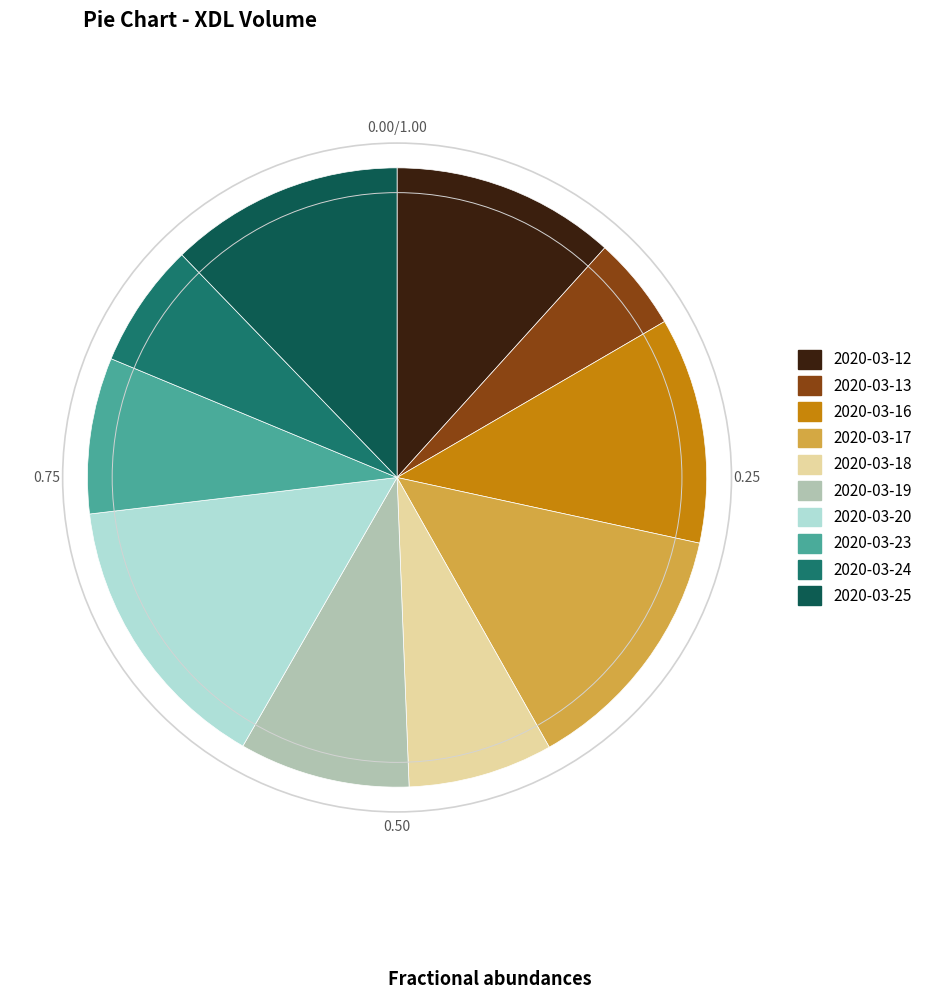

The 2020-03-24 slice represents 12% of the pie. True or false?

False